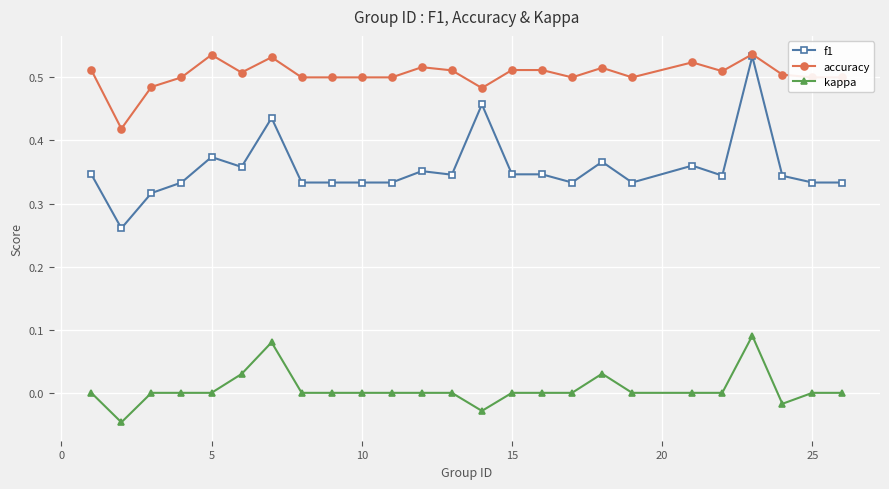

How many series are shown in this chart?

3